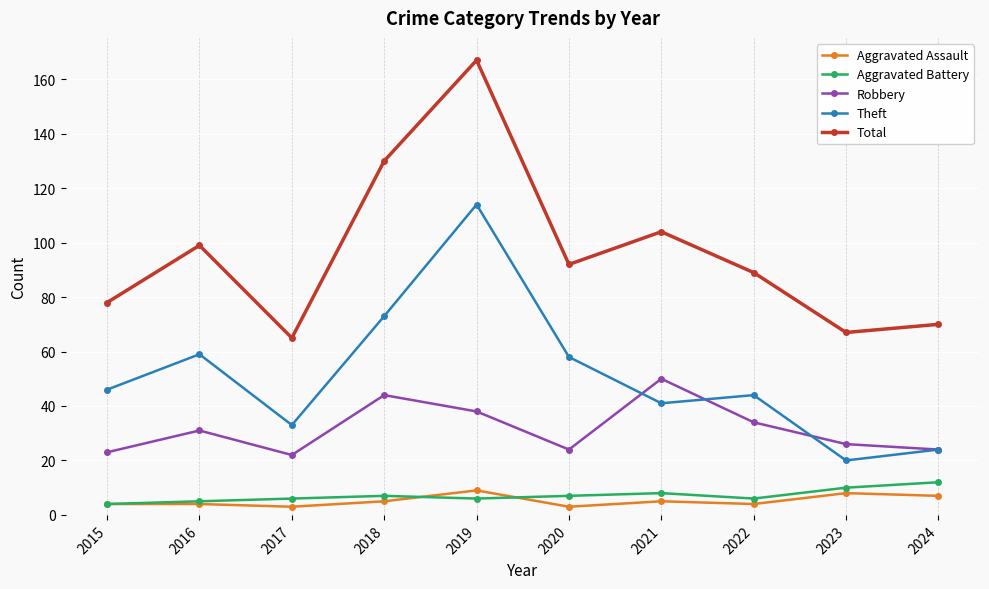

True or false: Total has a value of 214 at 2018.

False